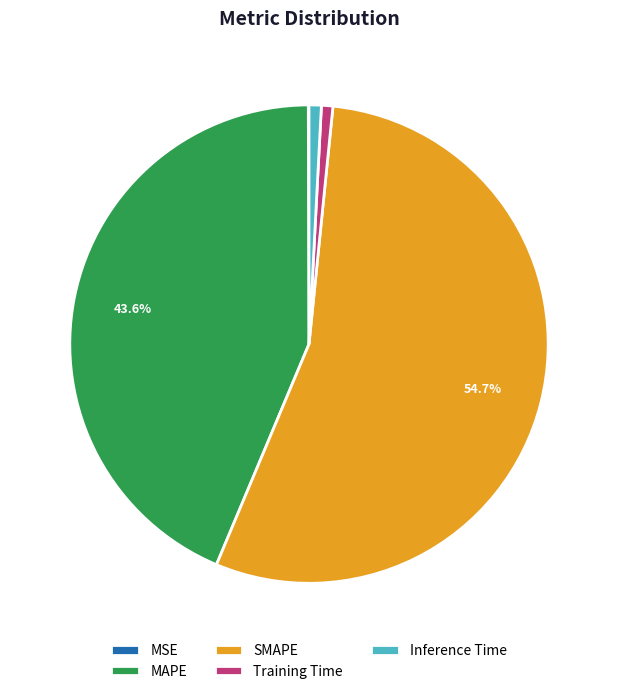

Does any single category account for the majority?

Yes